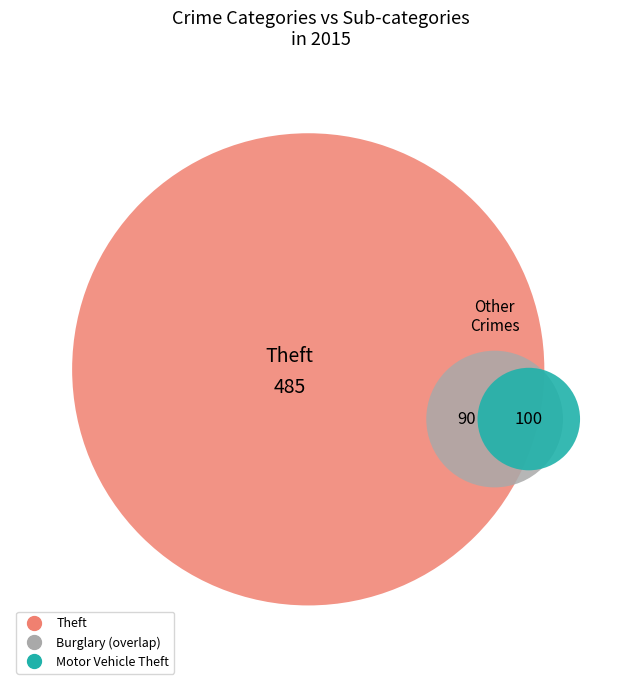

Which category has the biggest portion of the pie?

Theft